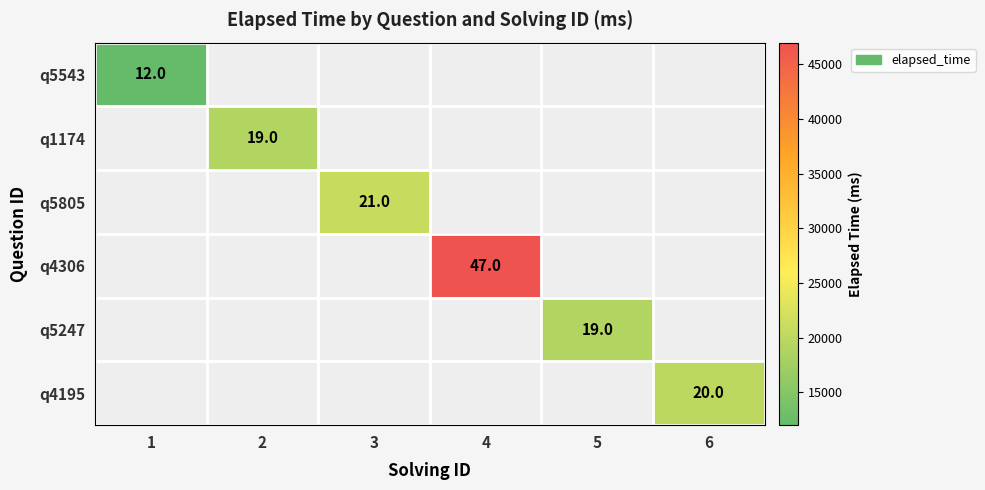

At which label does q5543 reach its minimum?

1